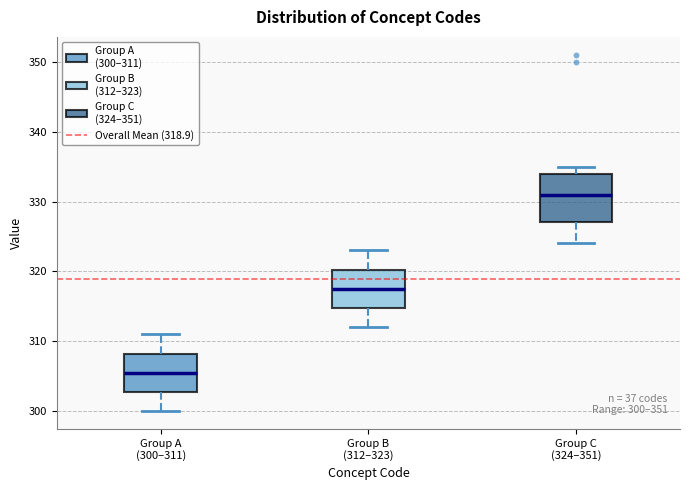

Comparing the boxes themselves (not the whiskers), which one is the tallest?

Group C (324–351)